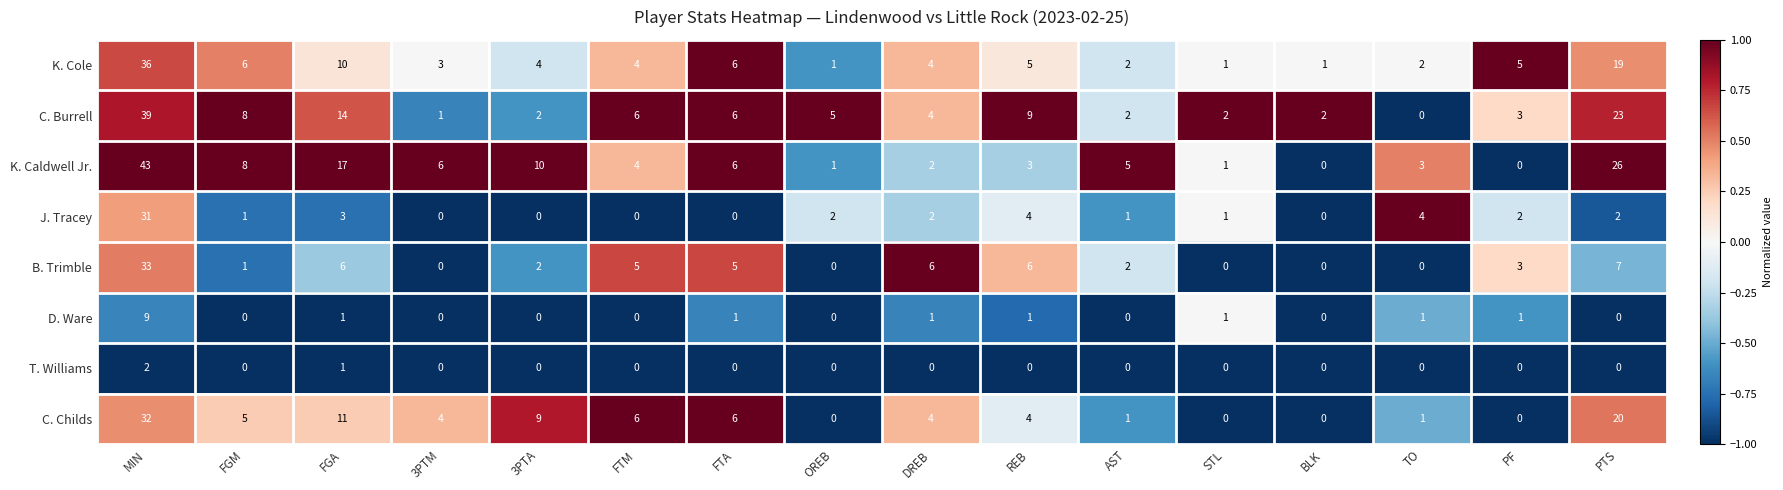

List the series in order of their peak value, lowest first.

T. Williams, D. Ware, J. Tracey, C. Childs, B. Trimble, K. Cole, C. Burrell, K. Caldwell Jr.